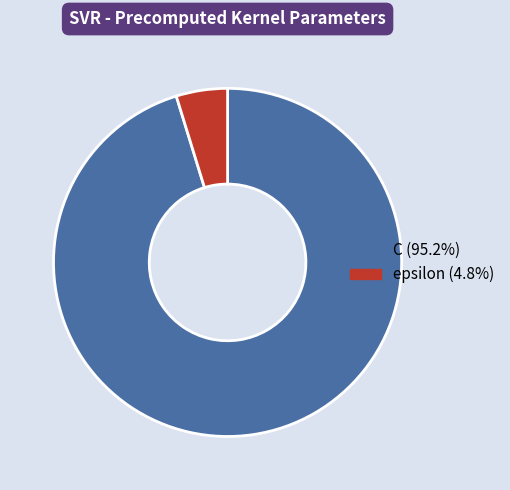

Which slice is the smallest?

epsilon